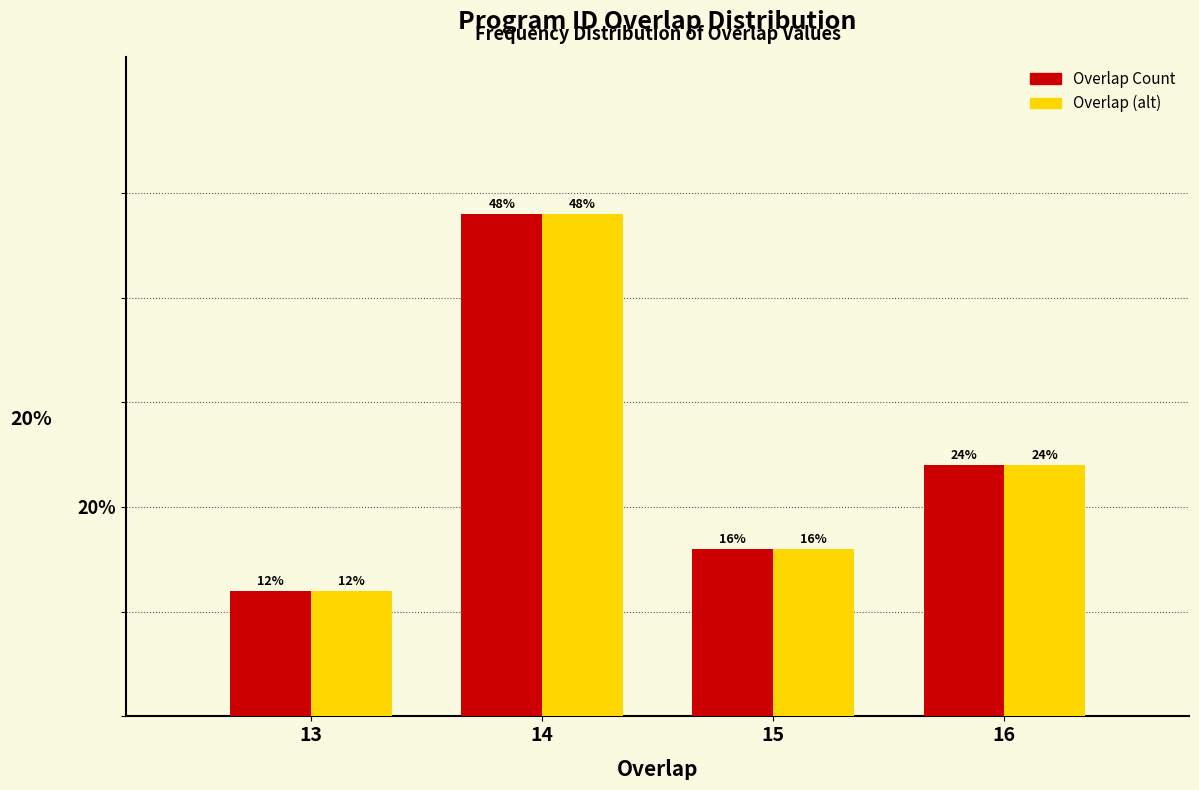

Reading right to left, list all the values displayed in this chart.

Overlap Count: 24	16	48	12
Overlap (alt): 24	16	48	12